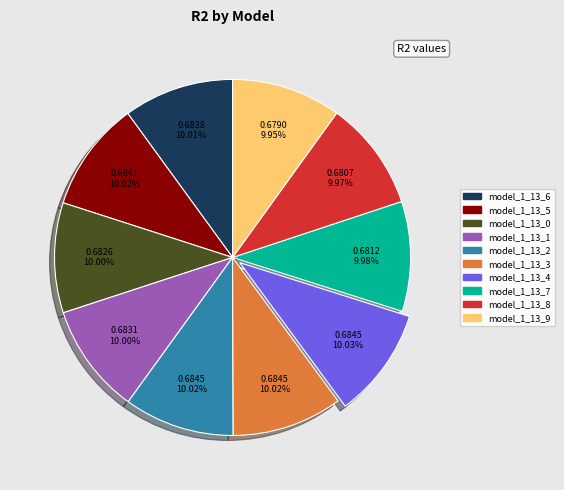

What percentage is the model_1_13_1 slice, to the nearest percent?

10%